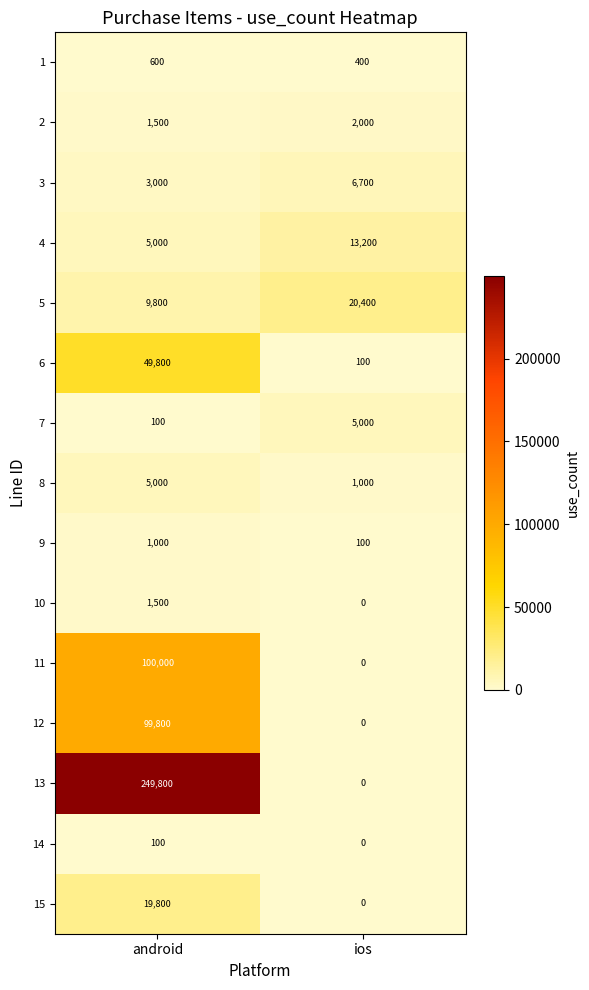

Which category has the highest value across all series?

android